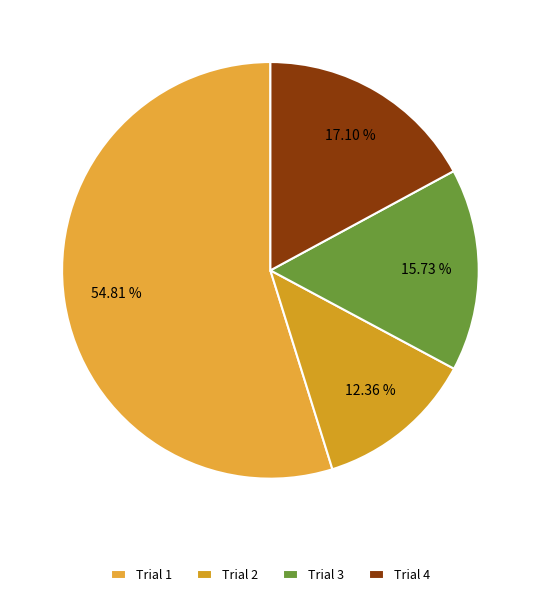

To the nearest percent, what is the difference between the largest and smallest slice percentages?

42%